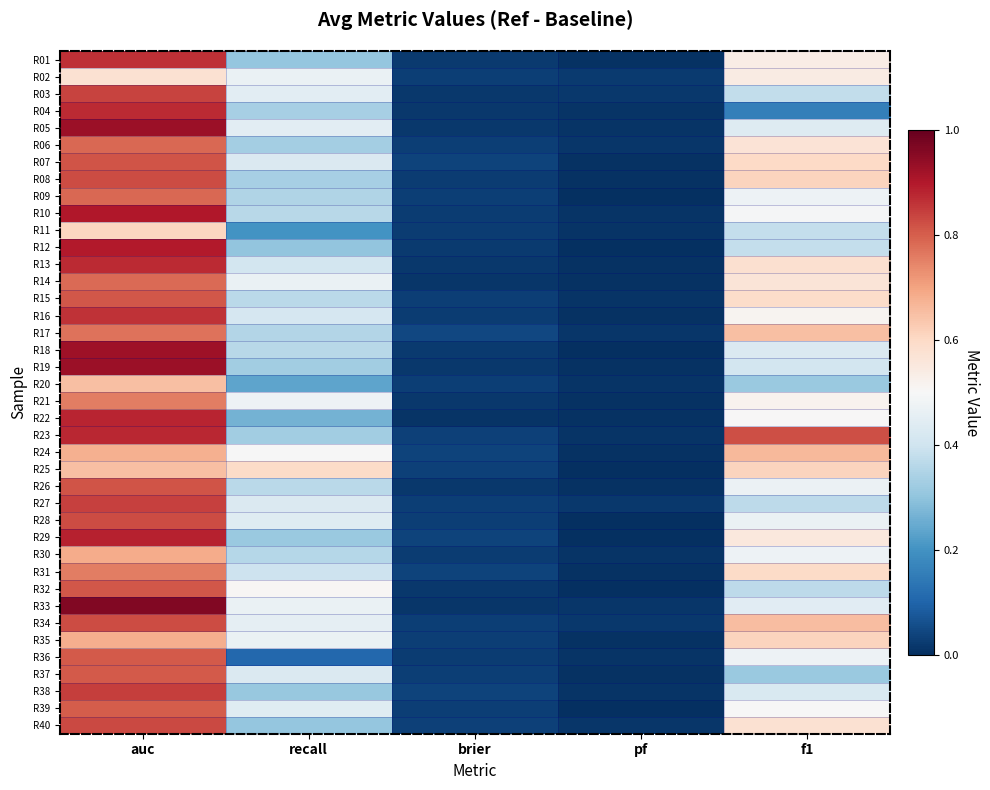

Reading left to right, list all the values displayed in this chart.

R01: auc=0.9	recall=0.3	brier=0.0	pf=0.0	f1=0.5
R02: auc=0.6	recall=0.5	brier=0.0	pf=0.0	f1=0.5
R03: auc=0.8	recall=0.4	brier=0.0	pf=0.0	f1=0.4
R04: auc=0.9	recall=0.3	brier=0.0	pf=0.0	f1=0.2
R05: auc=0.9	recall=0.4	brier=0.0	pf=0.0	f1=0.4
R06: auc=0.8	recall=0.3	brier=0.0	pf=0.0	f1=0.6
R07: auc=0.8	recall=0.4	brier=0.0	pf=0.0	f1=0.6
R08: auc=0.8	recall=0.3	brier=0.0	pf=0.0	f1=0.6
R09: auc=0.8	recall=0.3	brier=0.0	pf=0.0	f1=0.5
R10: auc=0.9	recall=0.4	brier=0.0	pf=0.0	f1=0.5
R11: auc=0.6	recall=0.2	brier=0.0	pf=0.0	f1=0.4
R12: auc=0.9	recall=0.3	brier=0.0	pf=0.0	f1=0.4
R13: auc=0.9	recall=0.4	brier=0.0	pf=0.0	f1=0.6
R14: auc=0.8	recall=0.5	brier=0.0	pf=0.0	f1=0.6
R15: auc=0.8	recall=0.4	brier=0.0	pf=0.0	f1=0.6
R16: auc=0.9	recall=0.4	brier=0.0	pf=0.0	f1=0.5
R17: auc=0.8	recall=0.4	brier=0.0	pf=0.0	f1=0.6
R18: auc=0.9	recall=0.4	brier=0.0	pf=0.0	f1=0.4
R19: auc=0.9	recall=0.3	brier=0.0	pf=0.0	f1=0.4
R20: auc=0.6	recall=0.2	brier=0.0	pf=0.0	f1=0.3
R21: auc=0.8	recall=0.5	brier=0.0	pf=0.0	f1=0.5
R22: auc=0.9	recall=0.3	brier=0.0	pf=0.0	f1=0.5
R23: auc=0.9	recall=0.3	brier=0.0	pf=0.0	f1=0.8
R24: auc=0.7	recall=0.5	brier=0.0	pf=0.0	f1=0.7
R25: auc=0.6	recall=0.6	brier=0.0	pf=0.0	f1=0.6
R26: auc=0.8	recall=0.4	brier=0.0	pf=0.0	f1=0.5
R27: auc=0.8	recall=0.4	brier=0.0	pf=0.0	f1=0.4
R28: auc=0.8	recall=0.4	brier=0.0	pf=0.0	f1=0.5
R29: auc=0.9	recall=0.3	brier=0.0	pf=0.0	f1=0.6
R30: auc=0.7	recall=0.4	brier=0.0	pf=0.0	f1=0.5
R31: auc=0.8	recall=0.4	brier=0.0	pf=0.0	f1=0.6
R32: auc=0.8	recall=0.5	brier=0.0	pf=0.0	f1=0.4
R33: auc=1.0	recall=0.5	brier=0.0	pf=0.0	f1=0.4
R34: auc=0.8	recall=0.5	brier=0.0	pf=0.0	f1=0.7
R35: auc=0.7	recall=0.5	brier=0.0	pf=0.0	f1=0.6
R36: auc=0.8	recall=0.1	brier=0.0	pf=0.0	f1=0.5
R37: auc=0.8	recall=0.4	brier=0.0	pf=0.0	f1=0.3
R38: auc=0.8	recall=0.3	brier=0.0	pf=0.0	f1=0.4
R39: auc=0.8	recall=0.4	brier=0.0	pf=0.0	f1=0.5
R40: auc=0.8	recall=0.3	brier=0.0	pf=0.0	f1=0.6